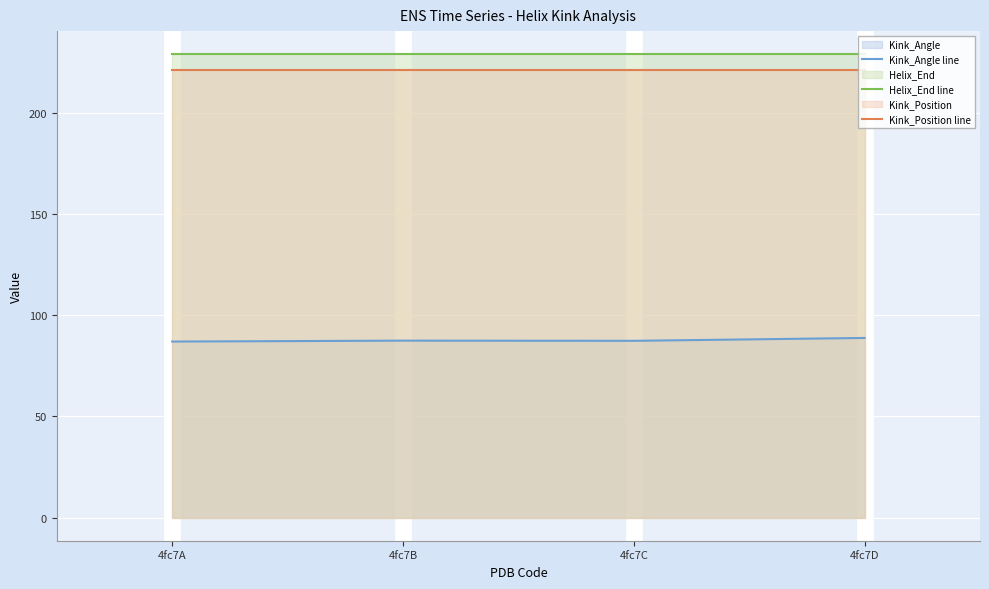

The value of Helix_End line at 4fc7A is 50.4. True or false?

False